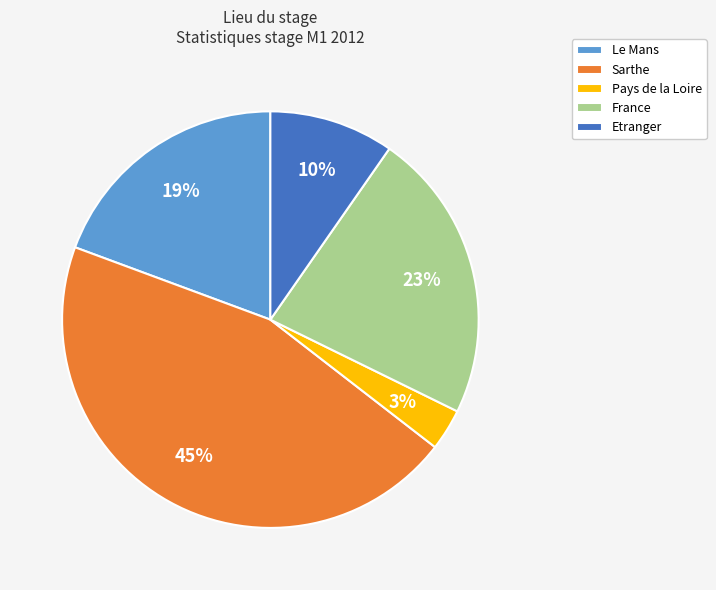

To the nearest percent, what is the difference between the largest and smallest slice percentages?

42%